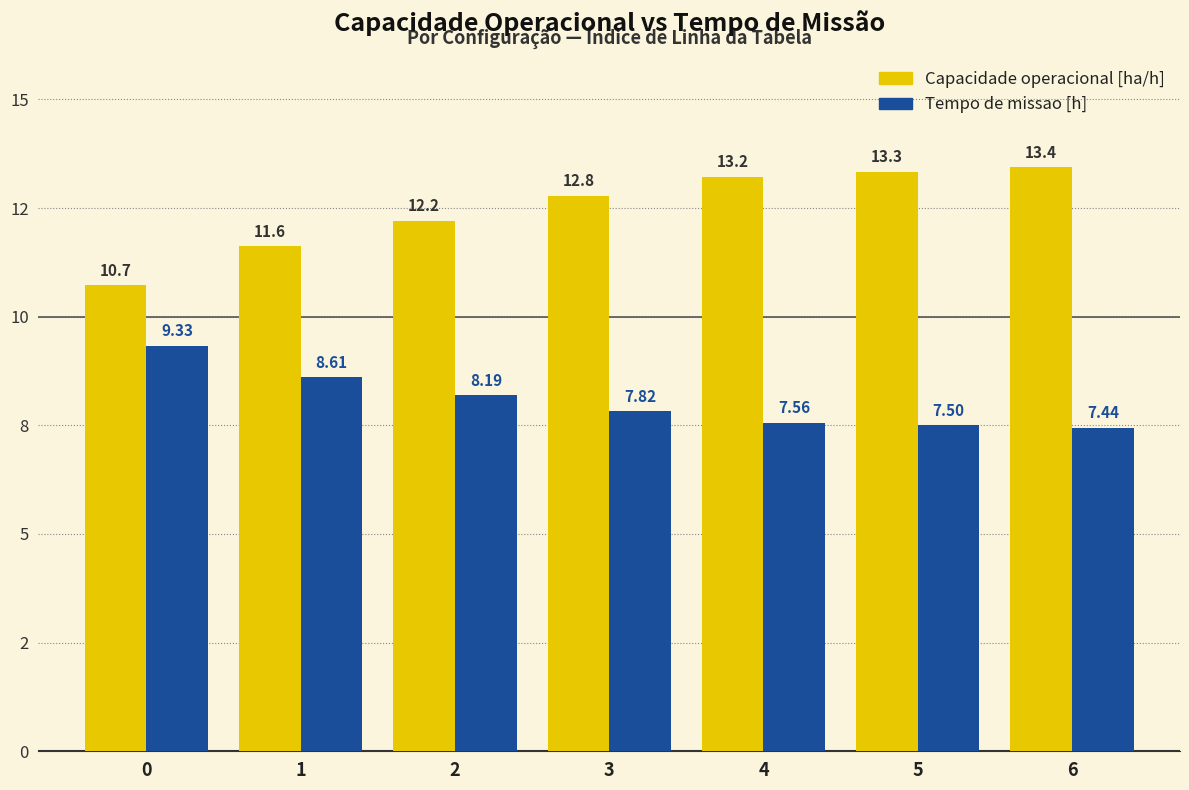

The value of Tempo de missao [h] at 6 is 7.4. True or false?

True